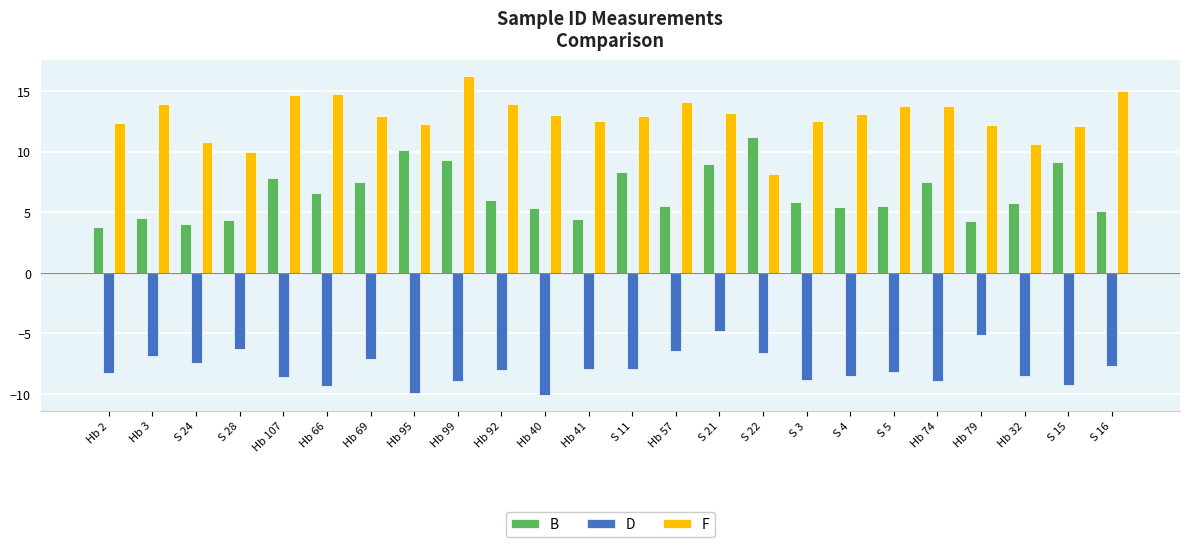

What is the difference between the highest and lowest values at S 24?

18.2